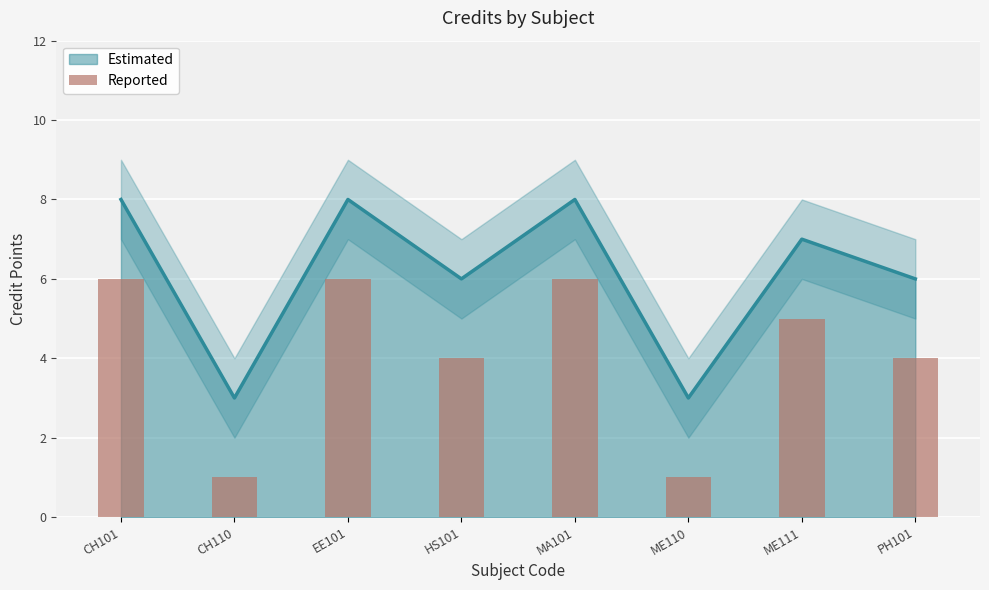

True or false: the data shows 8 at CH101.

False